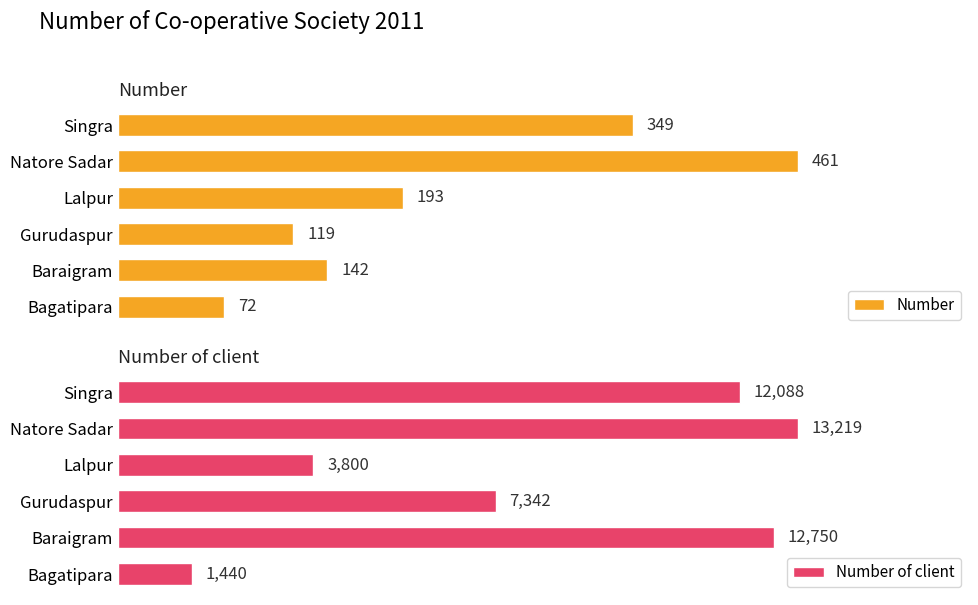

What is the total value across all series at Gurudaspur?

7461